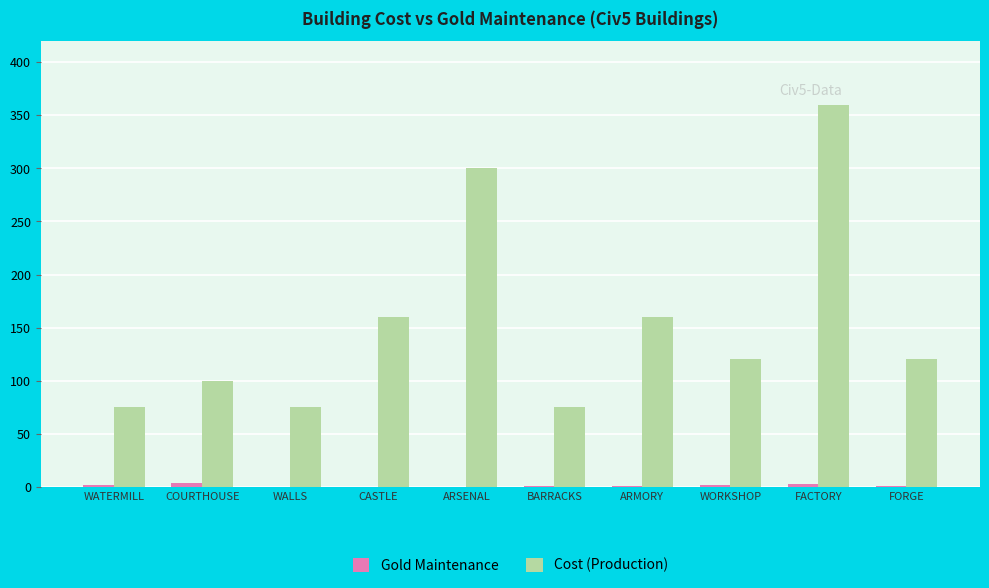

Is it true that Cost (Production) equals 120 at FORGE?

True